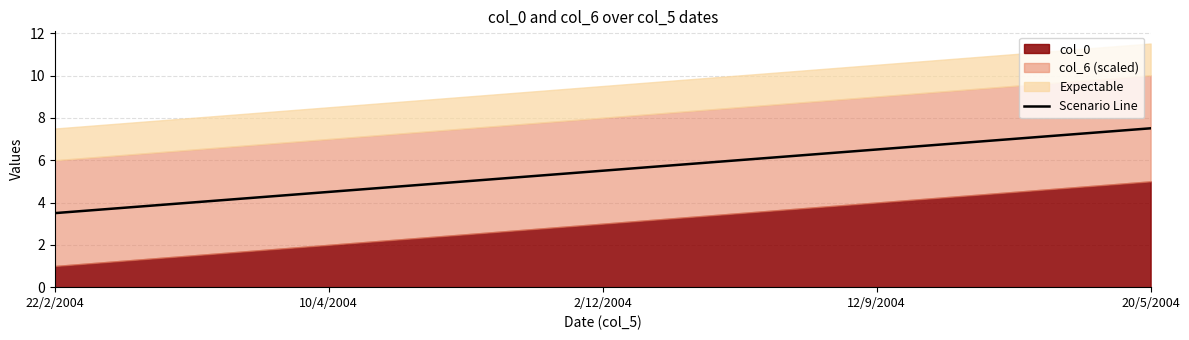

How many lines are shown in the chart?

1